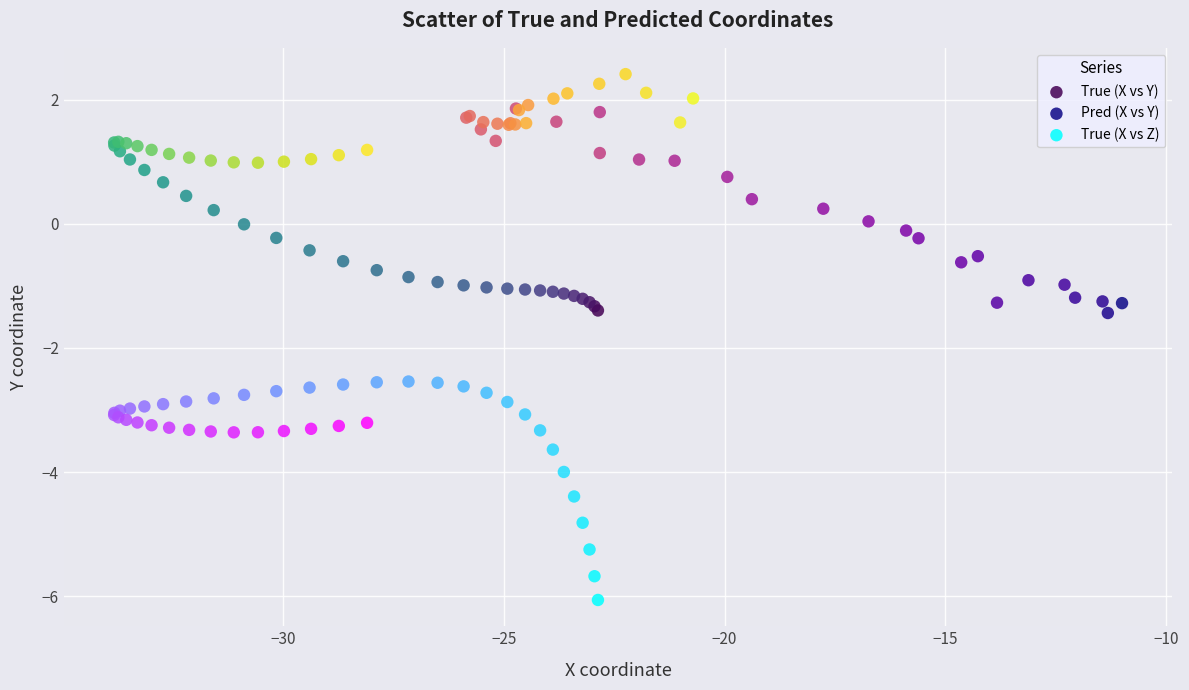

Which series contains the lowest Y value?

True (X vs Z)